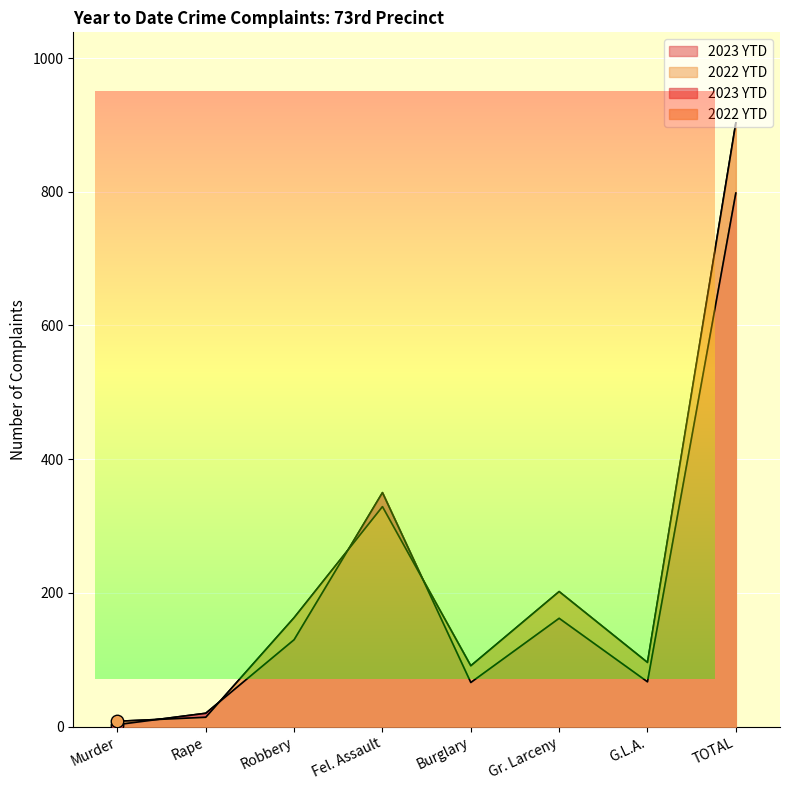

How many lines are shown in the chart?

2